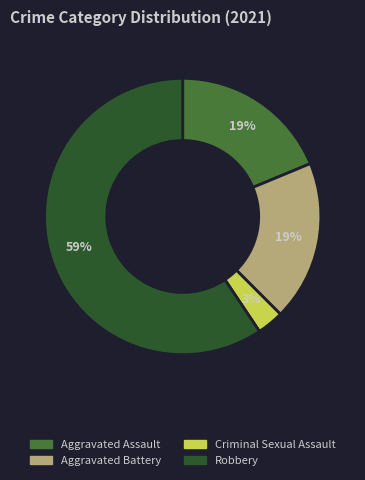

Combined, do Aggravated Battery and Robbery account for over 50%?

Yes